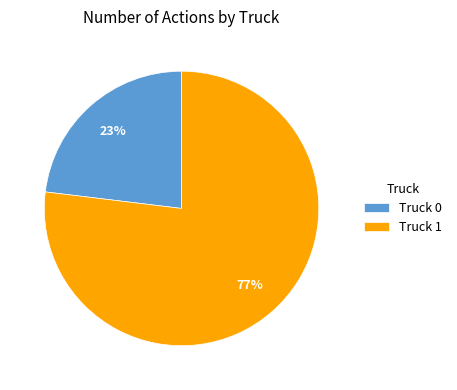

How many segments does this pie chart have?

2